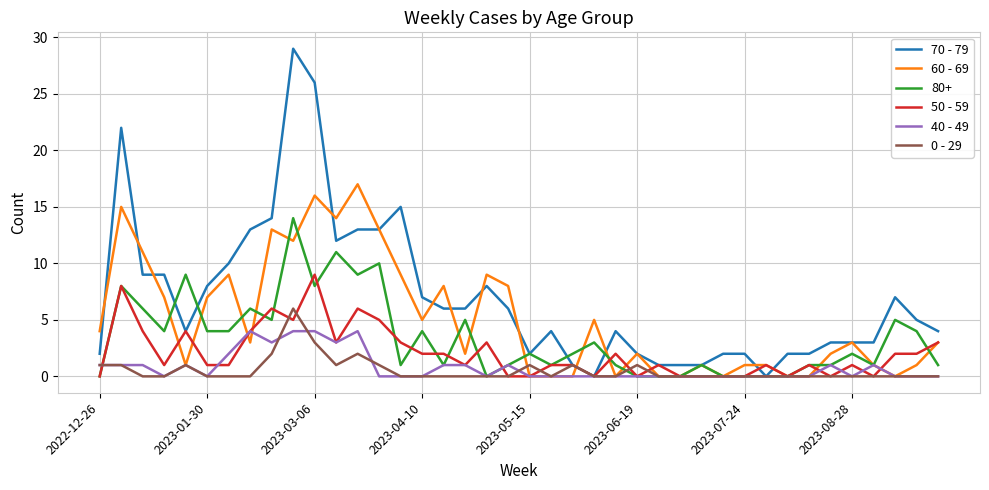

What is the highest value of the 60 - 69 series?

17